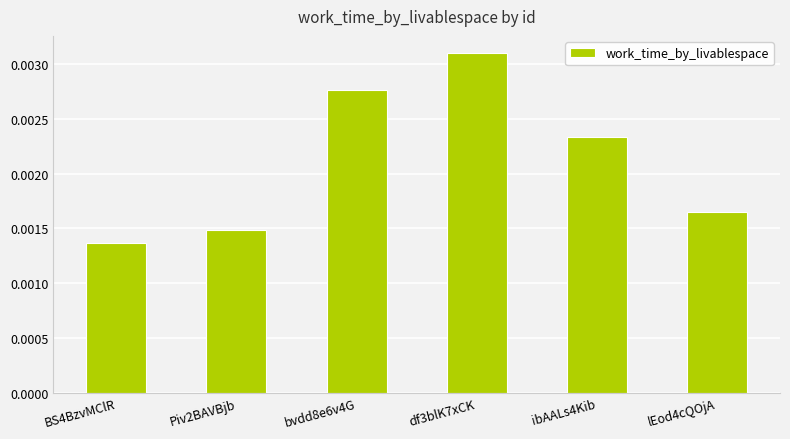

What is the label of the 2nd bar from the right?

ibAALs4Kib